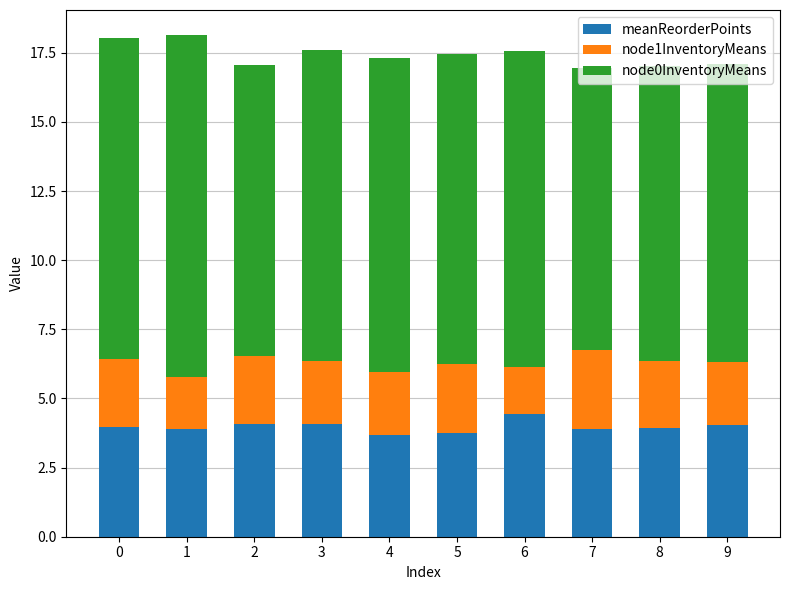

What is the maximum value for meanReorderPoints?

4.4